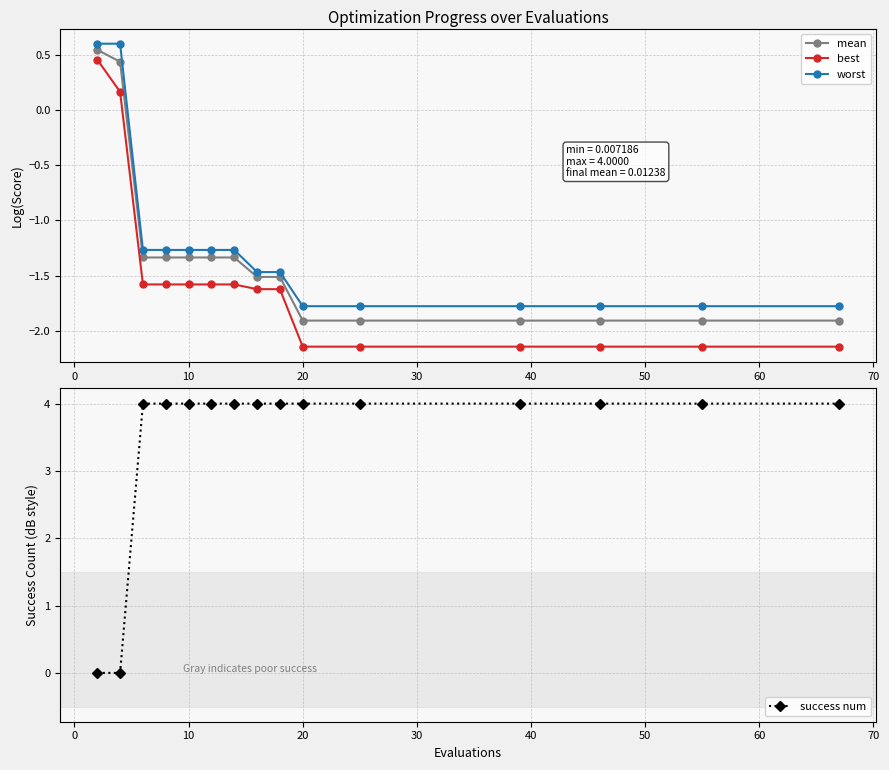

Rank the series by their maximum value, from lowest to highest.

best, mean, worst, success num